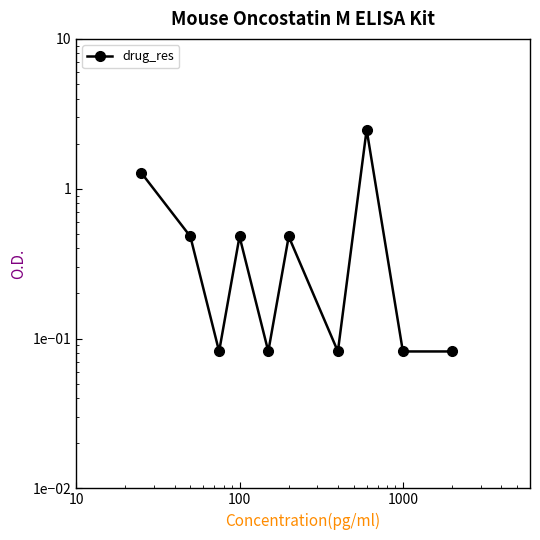

Reading left to right, what are all the values shown in this chart?

1.3	0.5	0.1	0.5	0.1	0.5	0.1	2.5	0.1	0.1